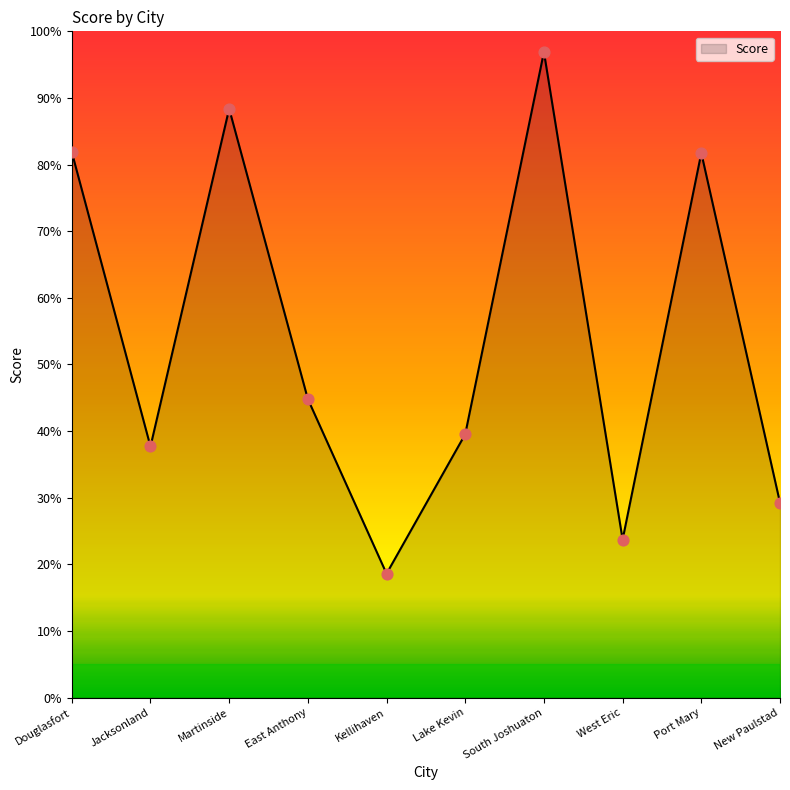

Which has a higher value, South Joshuaton or New Paulstad?

South Joshuaton